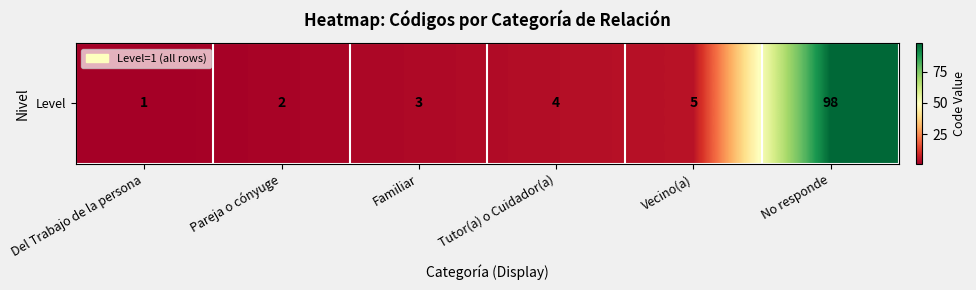

At which label does the data first exceed 4?

Vecino(a)